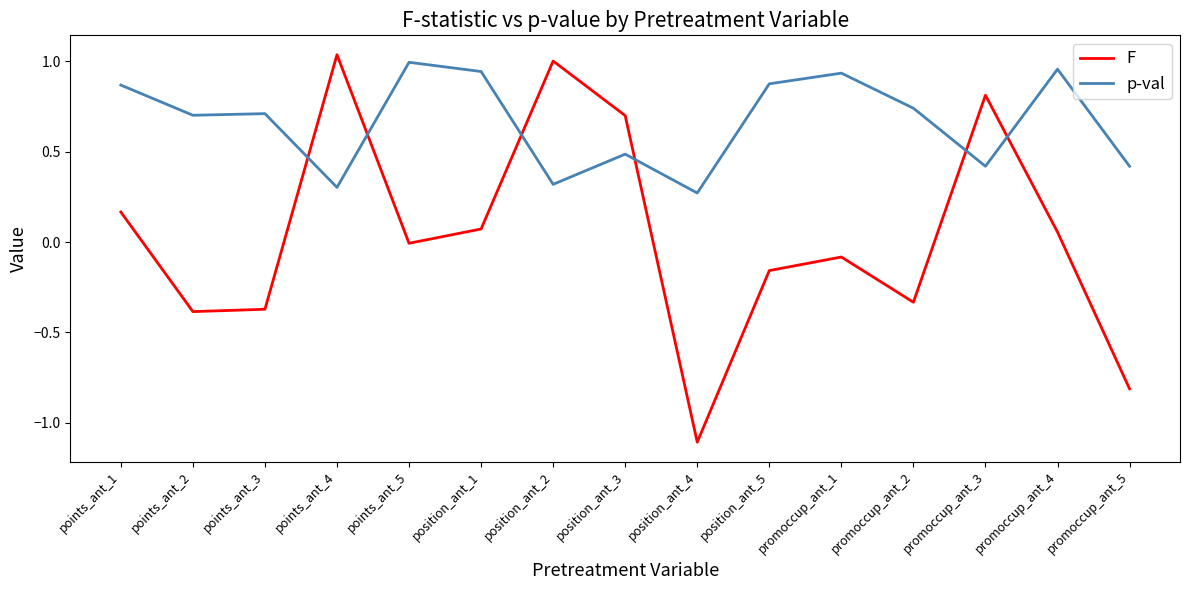

Between points_ant_3 and points_ant_5, which series saw the biggest shift?

F